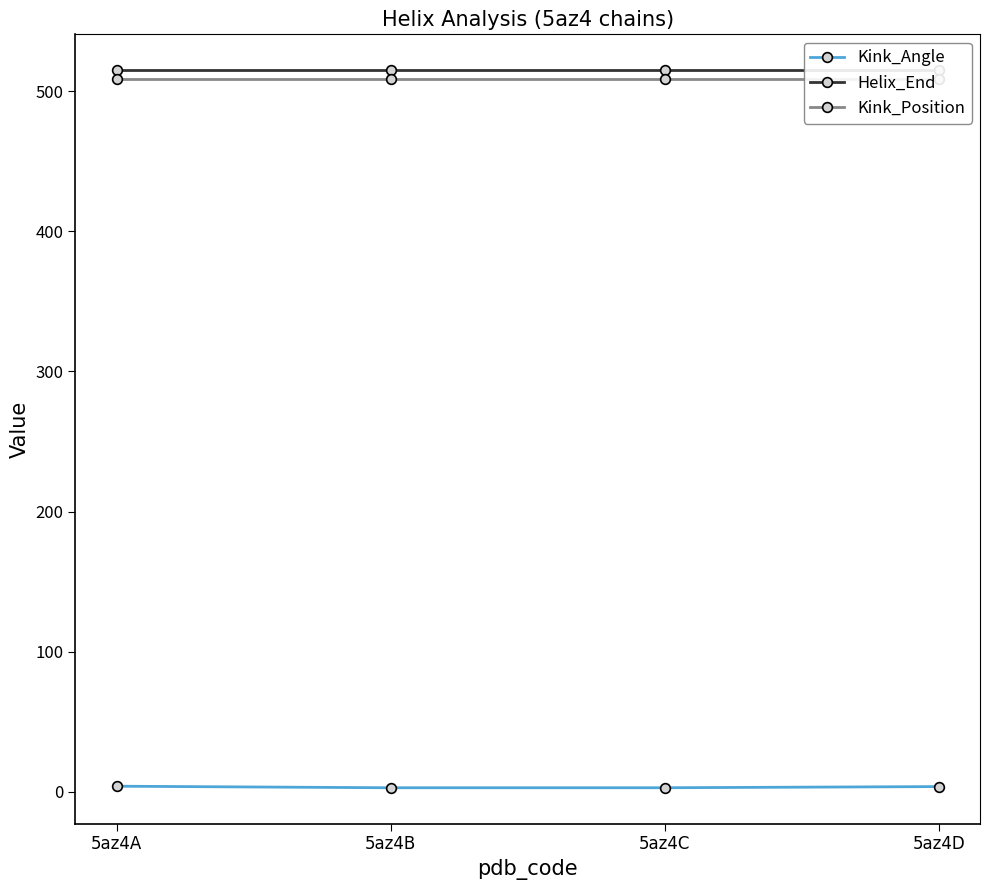

At which label does Kink_Angle first exceed 3?

5az4A